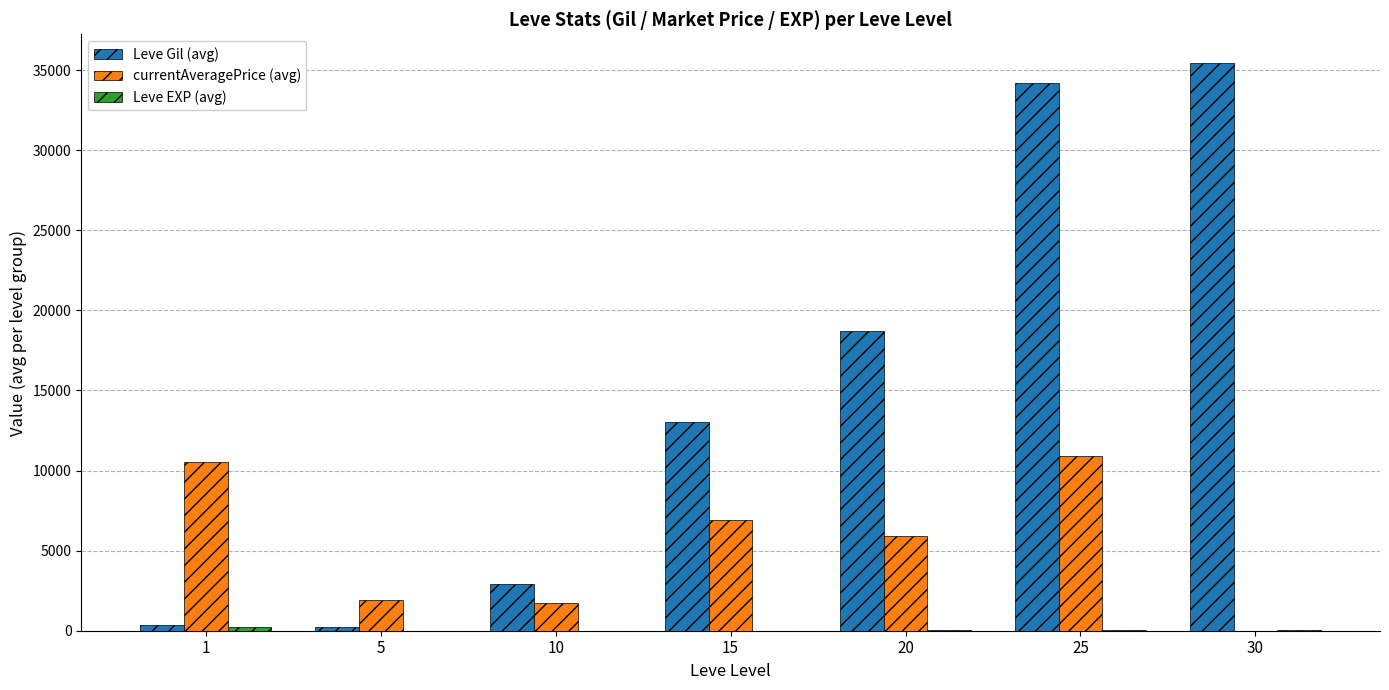

What is the greatest value displayed?

35468.3